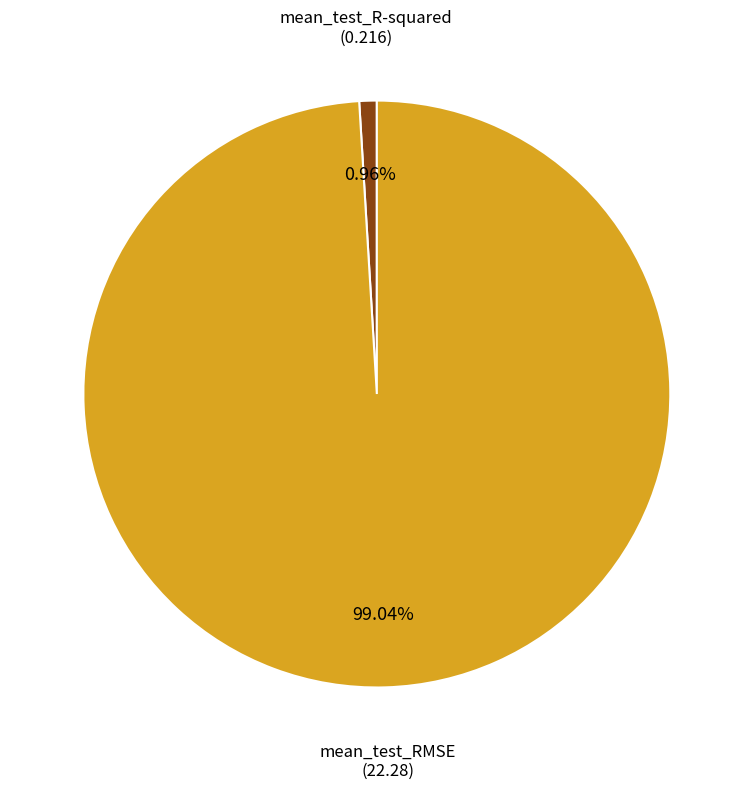

Does any single category account for the majority?

Yes